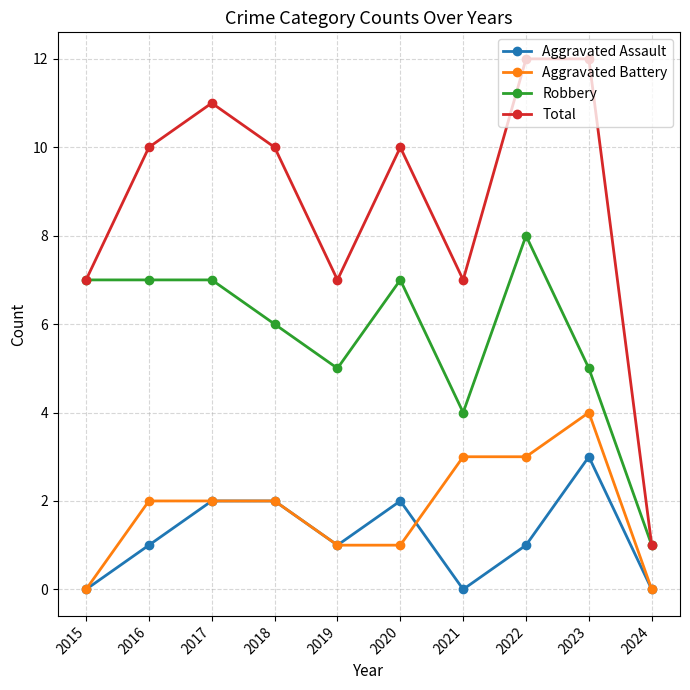

Is it true that Total equals 12 at 2021?

False